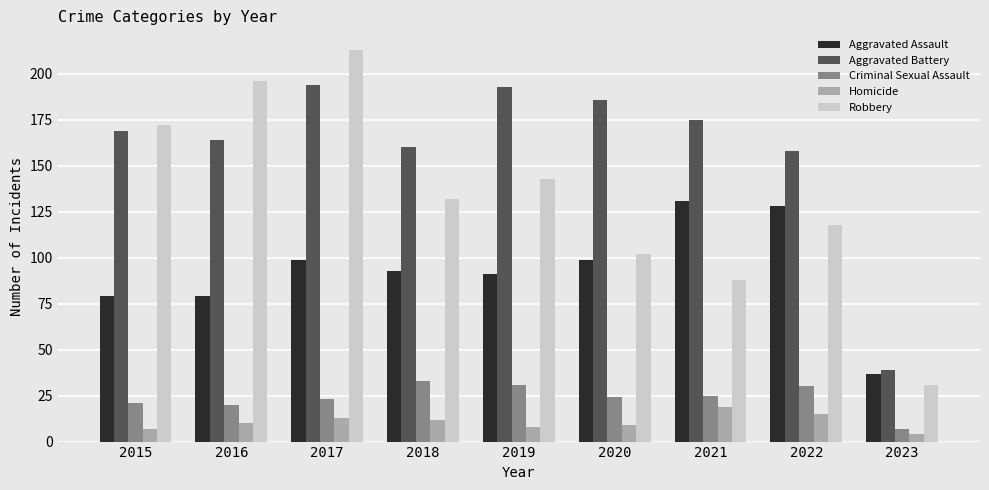

Reading left to right, what are all the values shown in this chart?

Aggravated Assault: 2015=79	2016=79	2017=99	2018=93	2019=91	2020=99	2021=131	2022=128	2023=37
Aggravated Battery: 2015=169	2016=164	2017=194	2018=160	2019=193	2020=186	2021=175	2022=158	2023=39
Criminal Sexual Assault: 2015=21	2016=20	2017=23	2018=33	2019=31	2020=24	2021=25	2022=30	2023=7
Homicide: 2015=7	2016=10	2017=13	2018=12	2019=8	2020=9	2021=19	2022=15	2023=4
Robbery: 2015=172	2016=196	2017=213	2018=132	2019=143	2020=102	2021=88	2022=118	2023=31